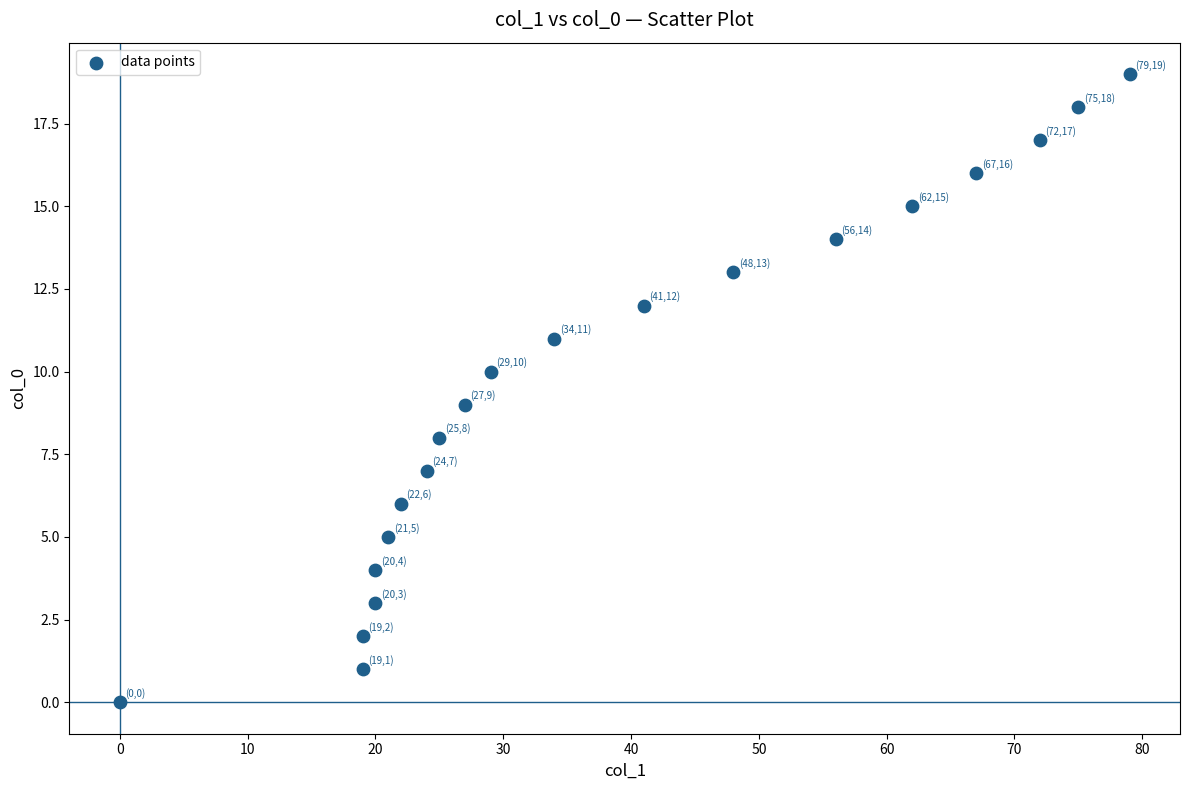

What is the range of X values (max minus min)?

79